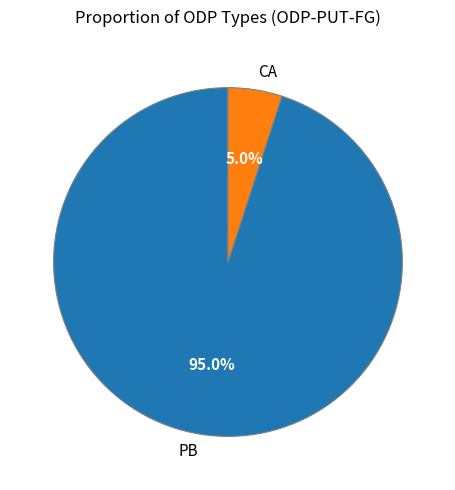

Is PB the majority of the pie?

Yes